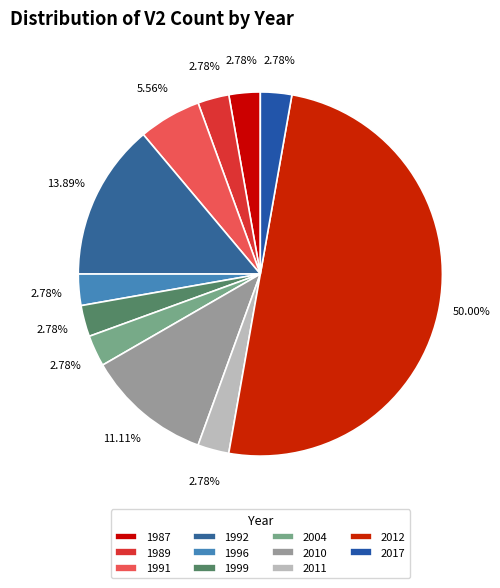

Which slice is the largest?

2012